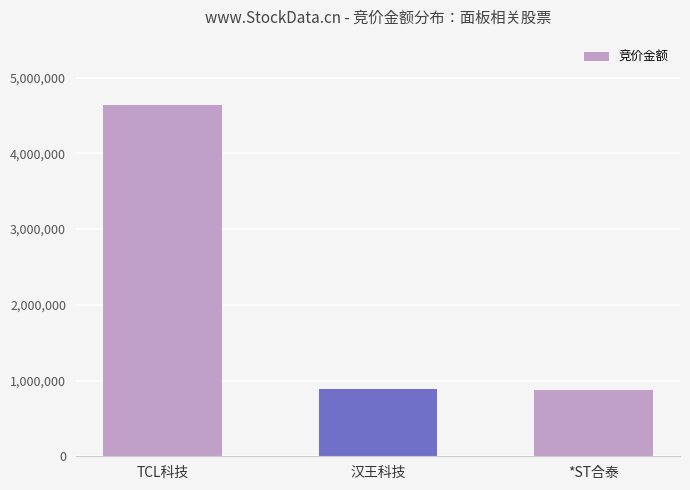

Where does the data first go above 886968?

TCL科技